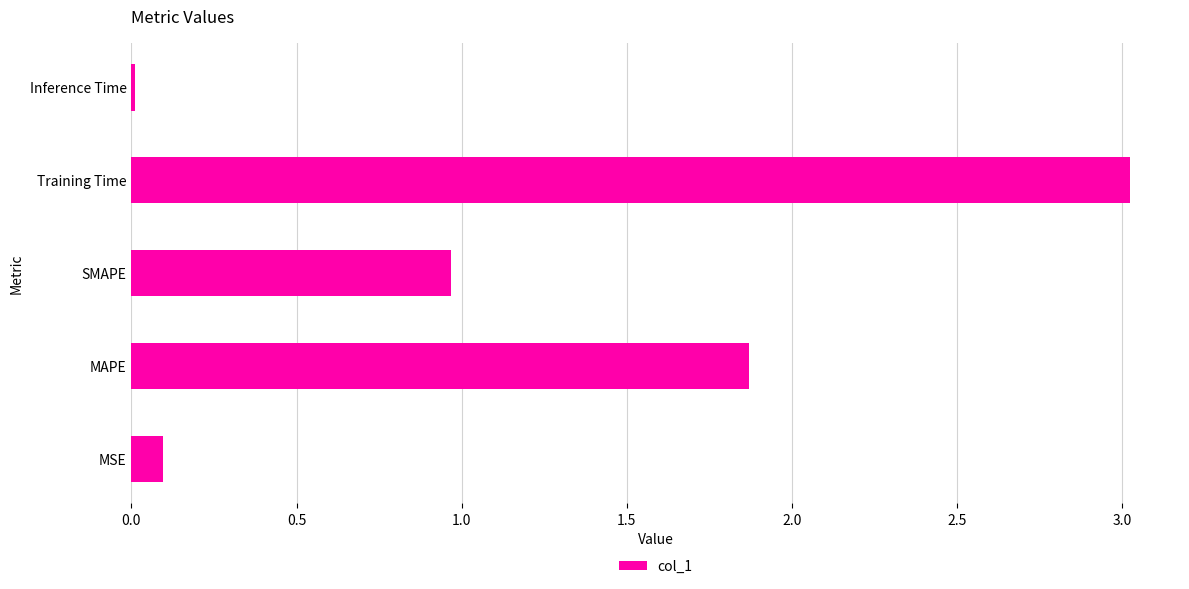

Which label corresponds to the smallest value in the chart?

Inference Time